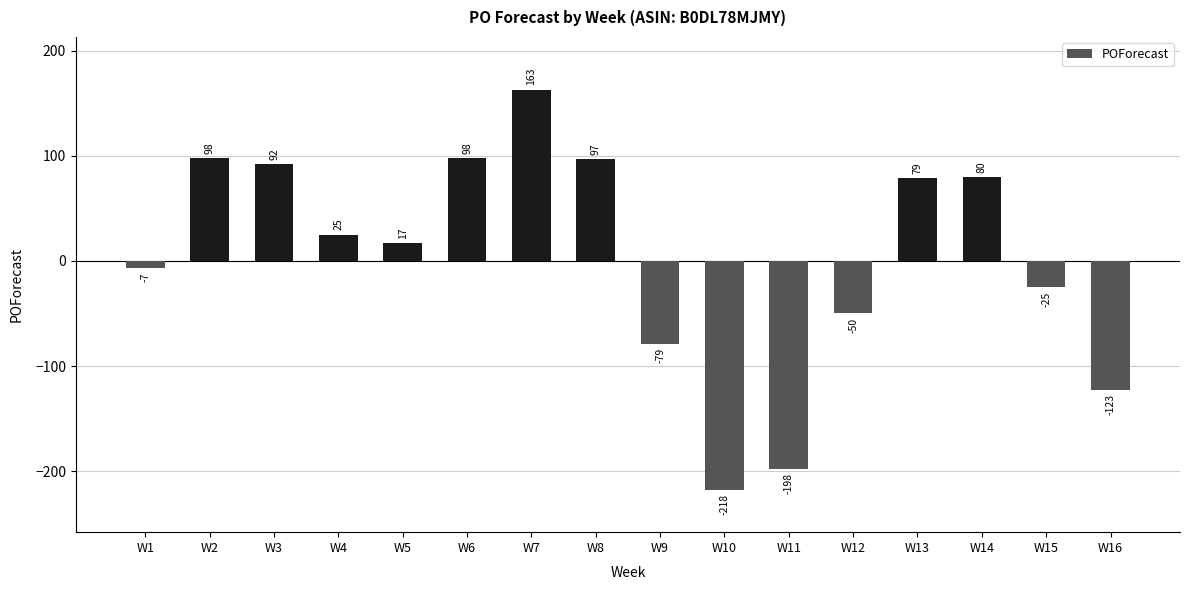

What is the smallest value displayed?

-218